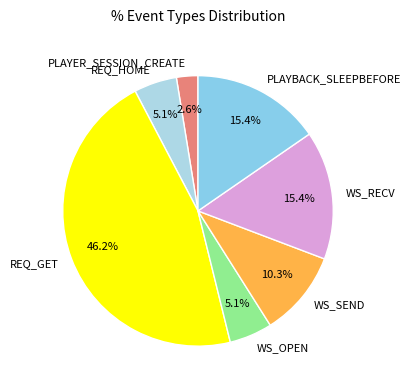

To the nearest percent, what percentage of the pie is REQ_HOME?

5%